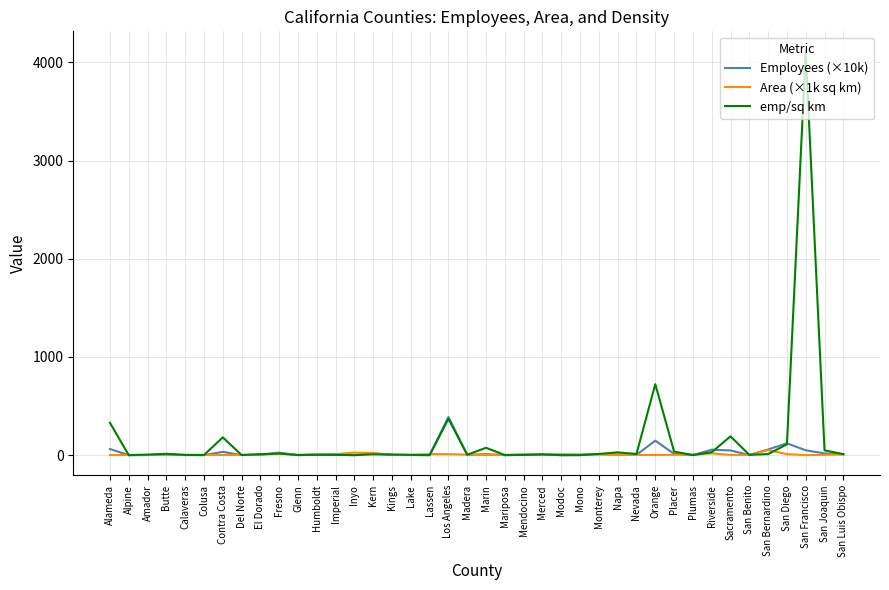

At which label is emp/sq km closest to 2055?

Orange